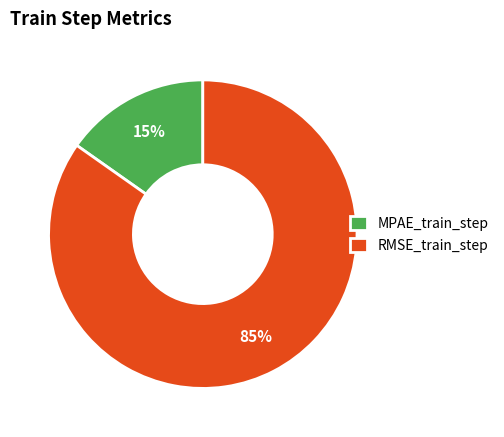

True or false: MPAE_train_step accounts for 15% of the total.

True